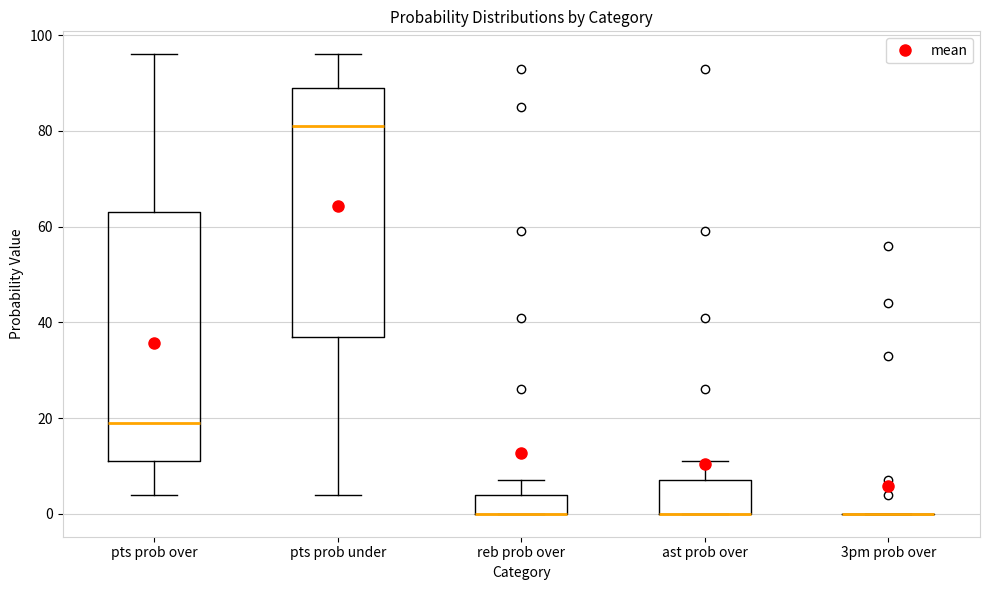

Reading left to right, read every box against the y-axis: the position of its median line, the range the box covers, and the ends of its whiskers. The values are not printed on the chart, so give them approximately, as read against the axis.

pts prob over: median 20, box 12 to 64, whiskers 4 to 96
pts prob under: median 82, box 38 to 90, whiskers 4 to 96
reb prob over: median 0 (drawn on the box's lower edge), box 0 to 4, whiskers 0 to 8
ast prob over: median 0 (drawn on the box's lower edge), box 0 to 8, whiskers 0 to 12
3pm prob over: box collapsed to a line at 0, whiskers 0 to 0